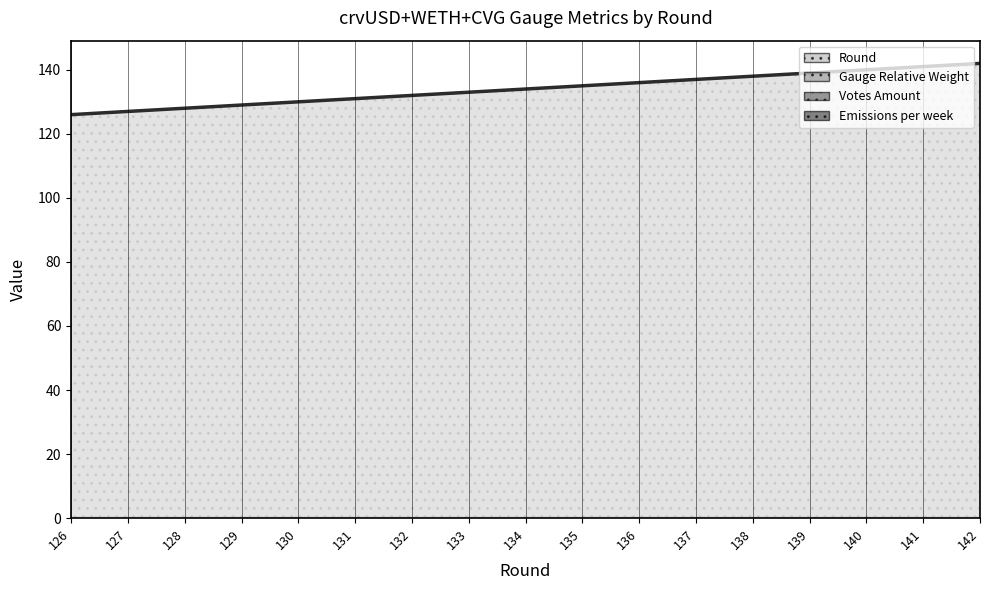

True or false: Gauge Relative Weight and Emissions per week cross at least once.

False